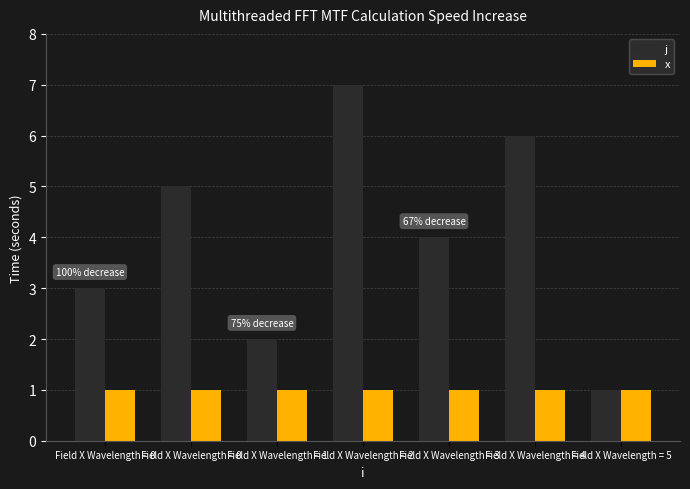

At how many categories does at least one series exceed 2?

5